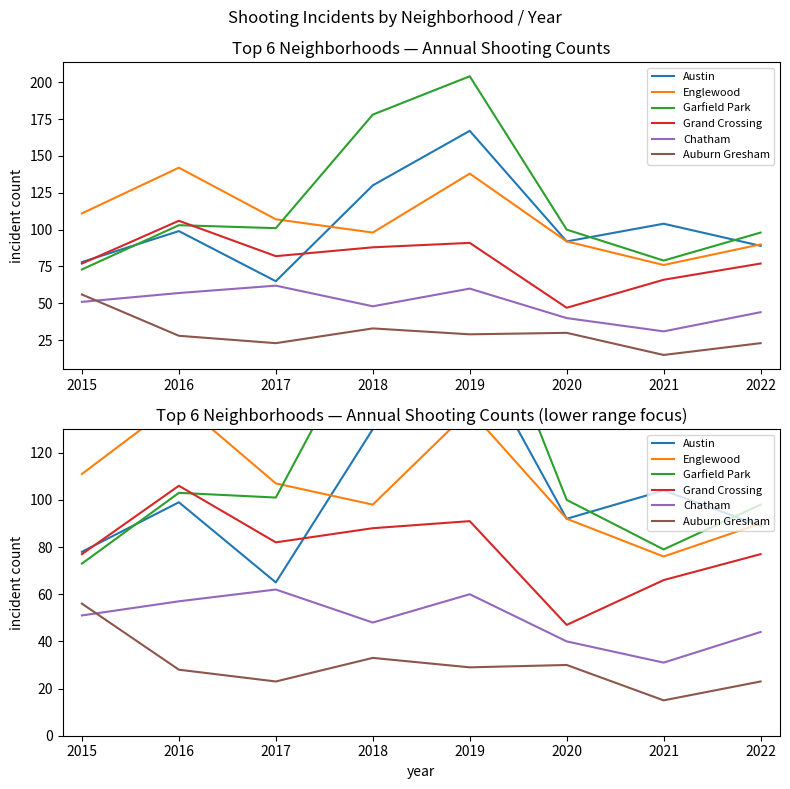

How many categories are shown in the chart?

8